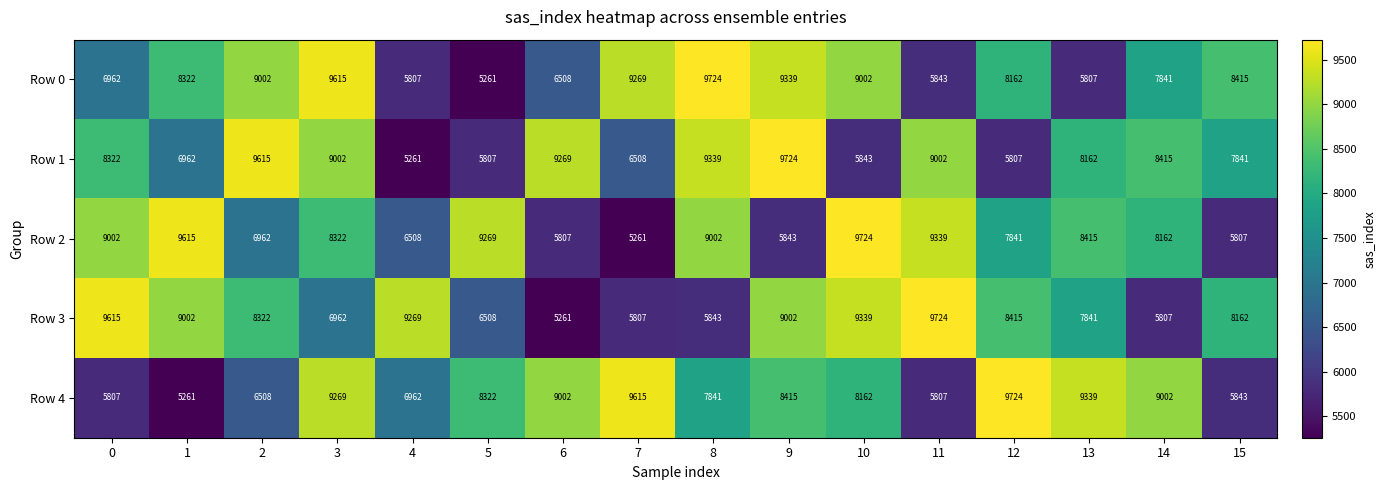

What is the maximum value shown in the chart?

9724